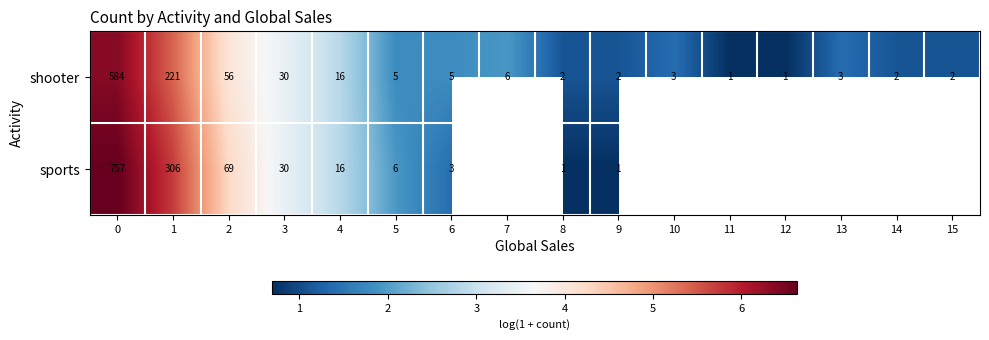

Rank the categories by row_0 value from highest to lowest.

0, 1, 2, 3, 4, 7, 5, 6, 10, 13, 8, 9, 14, 15, 11, 12